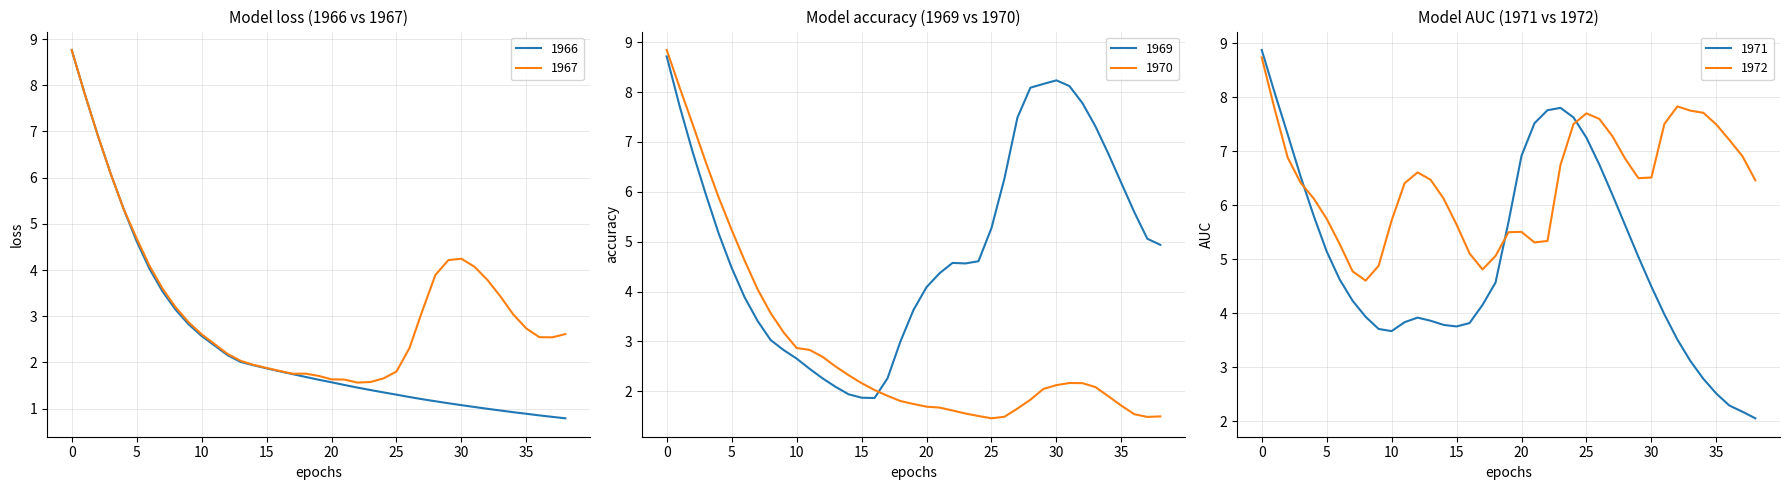

How many lines are shown in the chart?

6